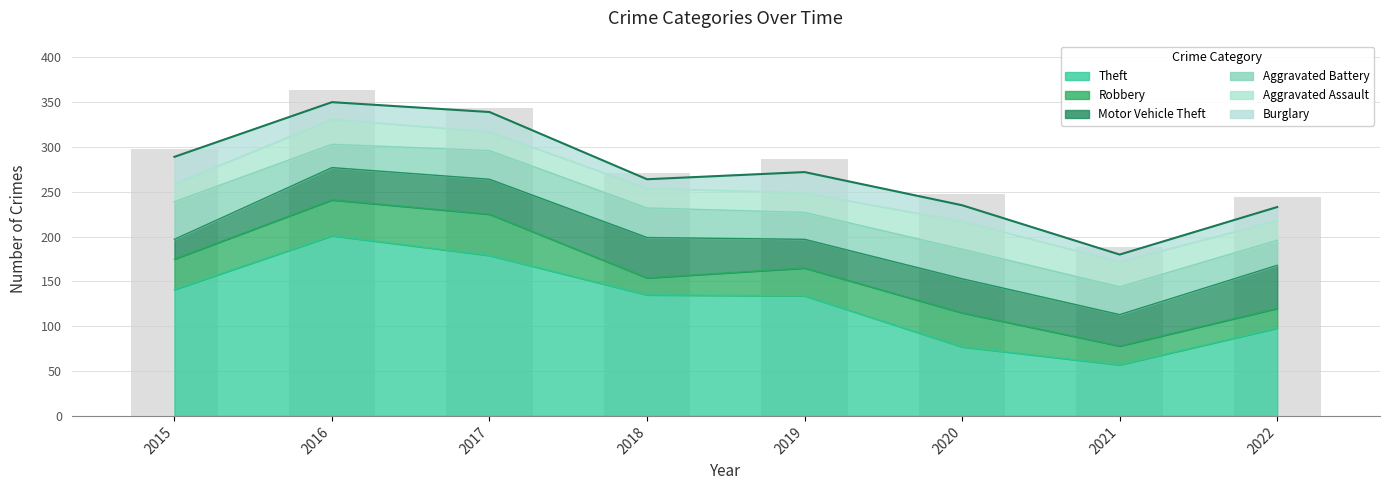

At which category does the chart reach its peak across all series?

2016